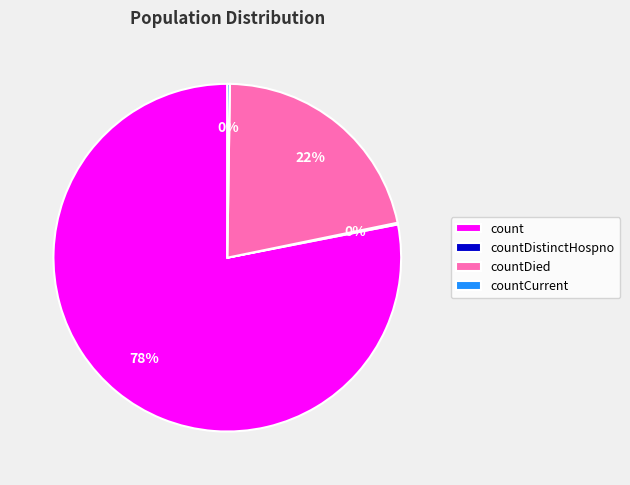

Which category has the biggest portion of the pie?

count